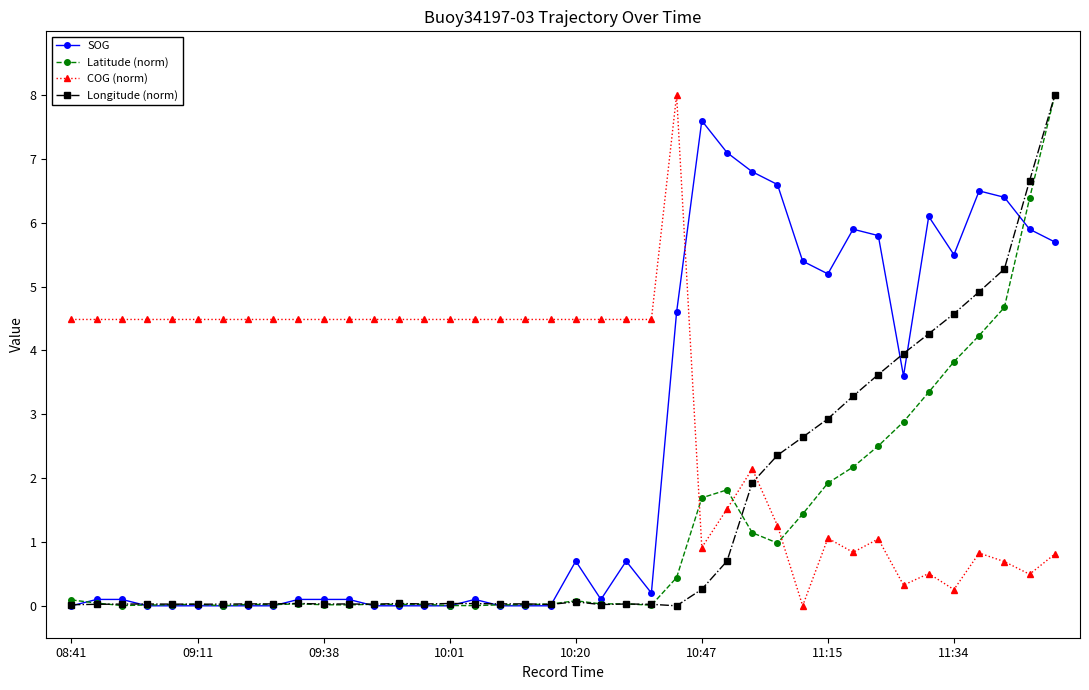

What is the value of the Latitude (norm) point at the 25th from the left?

0.4